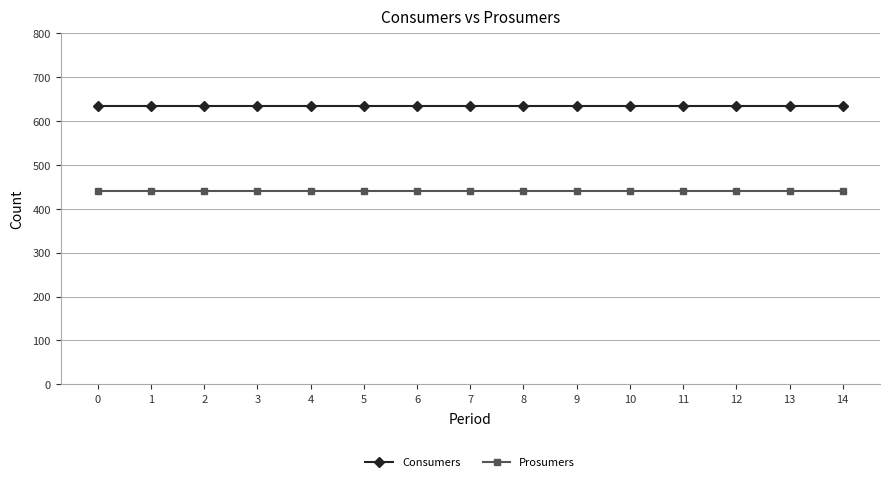

Count the number of categories in the chart.

15